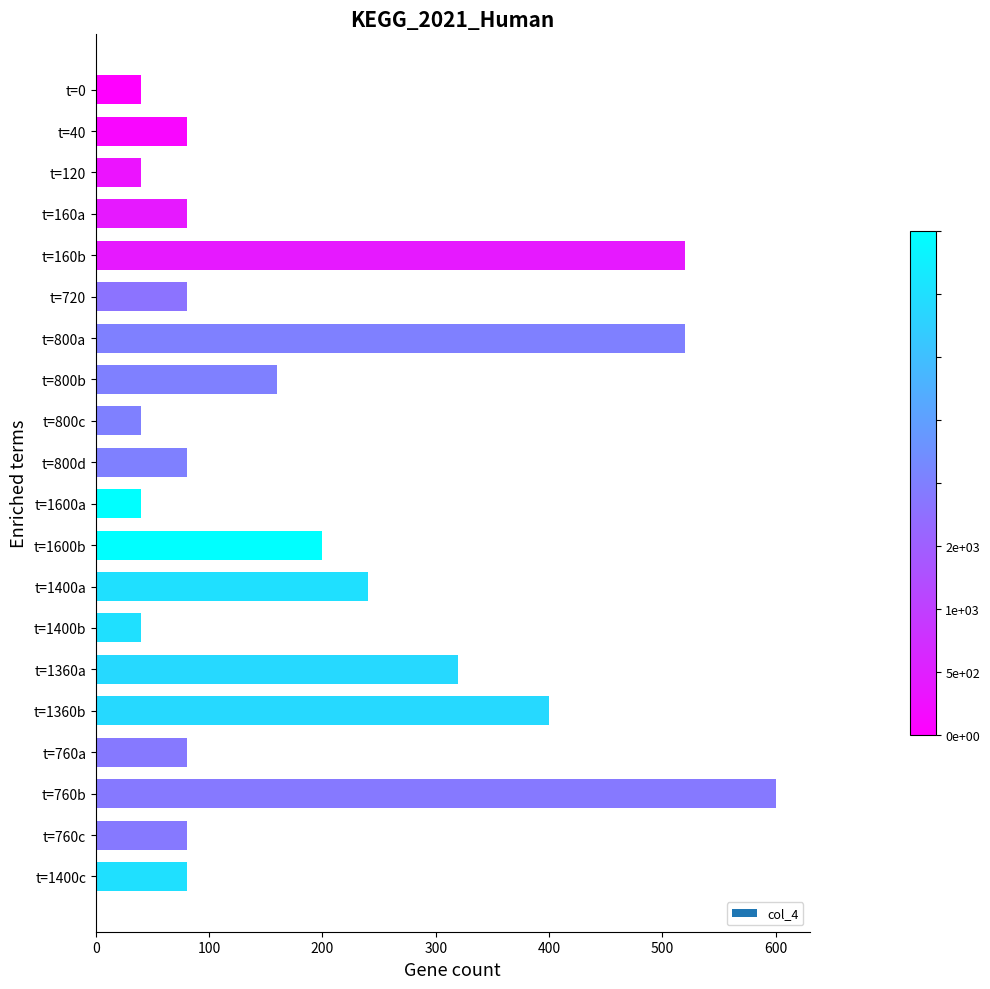

What is the sum of all values?

3720